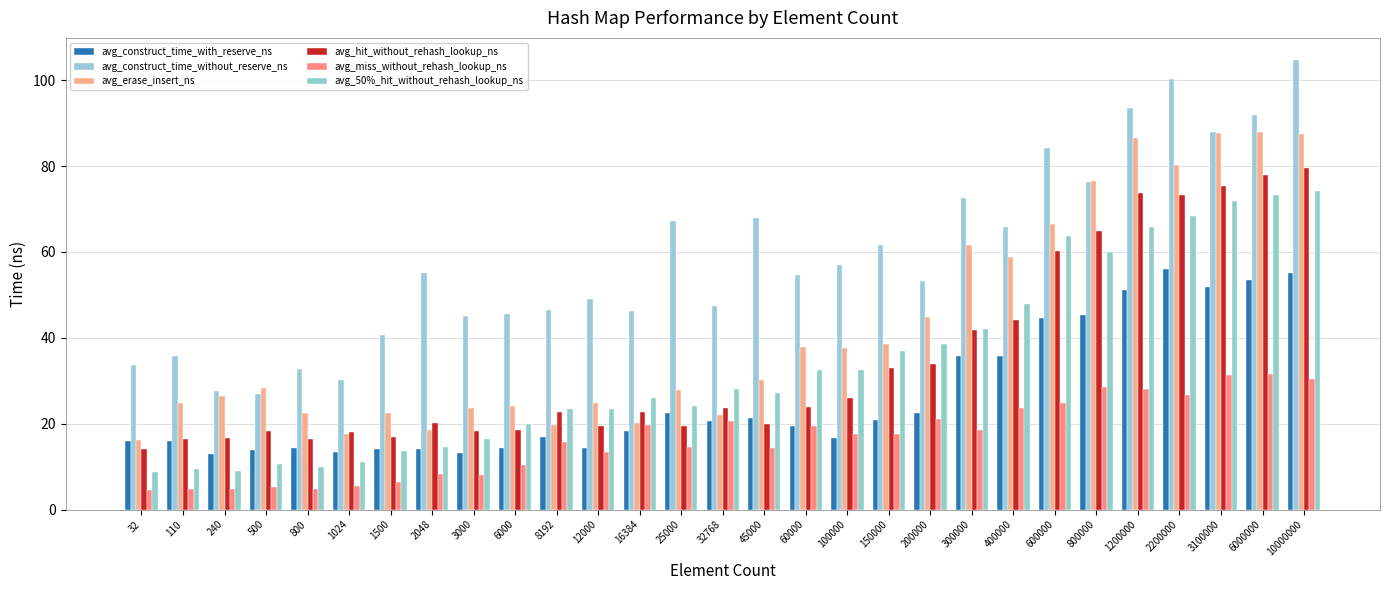

Which series has the largest total across all categories?

avg_construct_time_without_reserve_ns